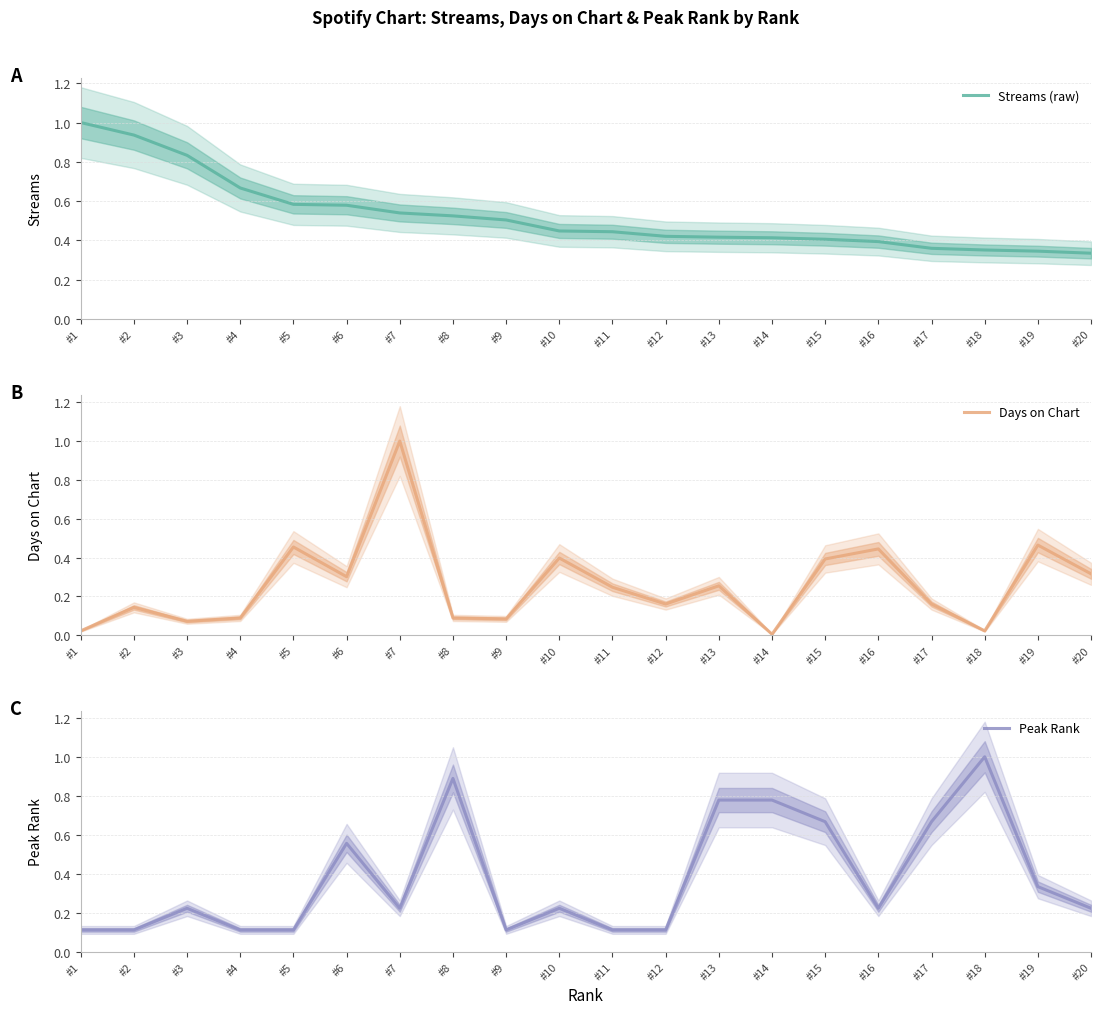

True or false: Peak Rank has more than 0 points higher than both neighbors.

True